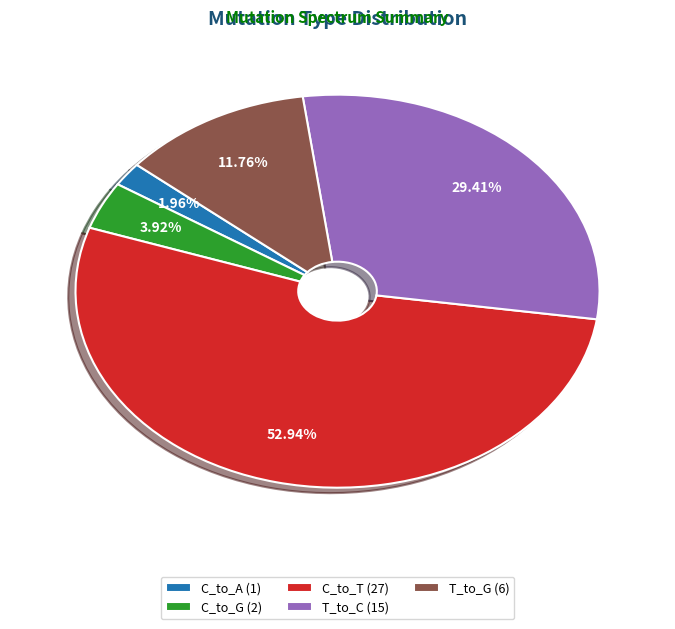

What is the smallest slice in the pie chart?

C_to_A (1)